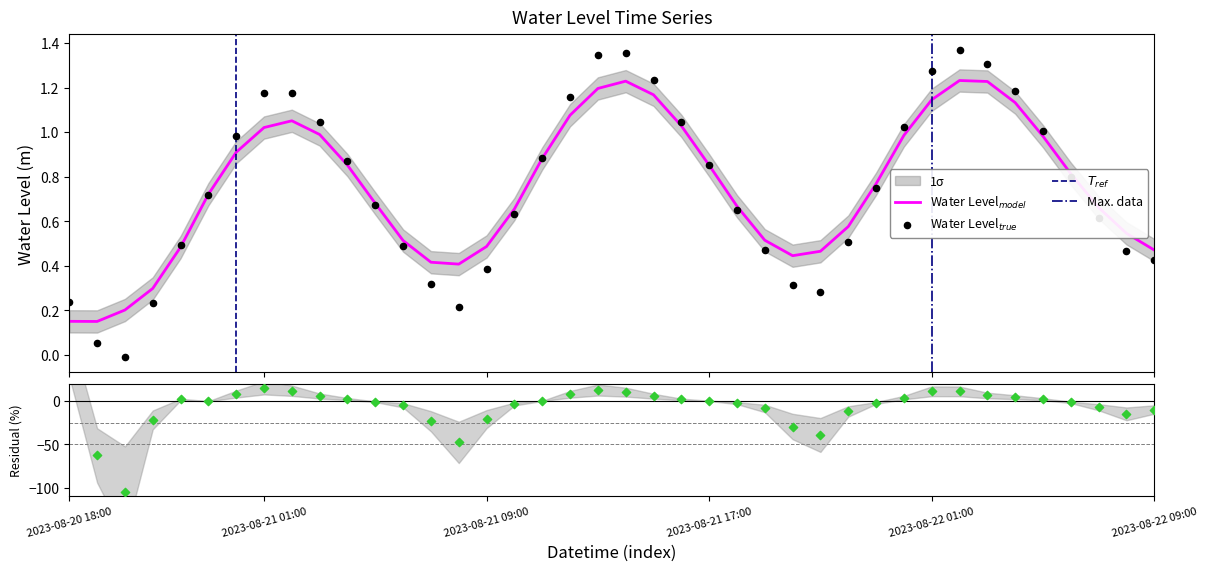

What is the change in value from 2023-08-20 18:00 to 2023-08-20 20:00?

-0.2